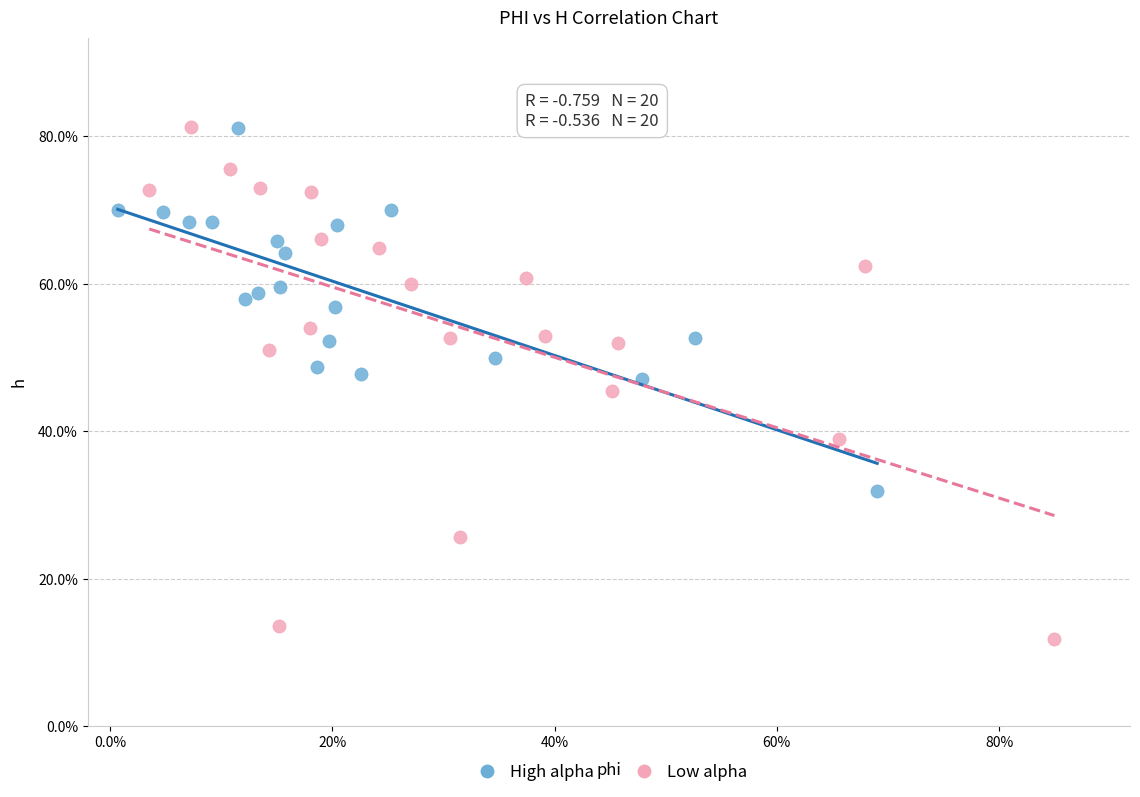

What are all the series names shown in the legend?

High alpha, Low alpha